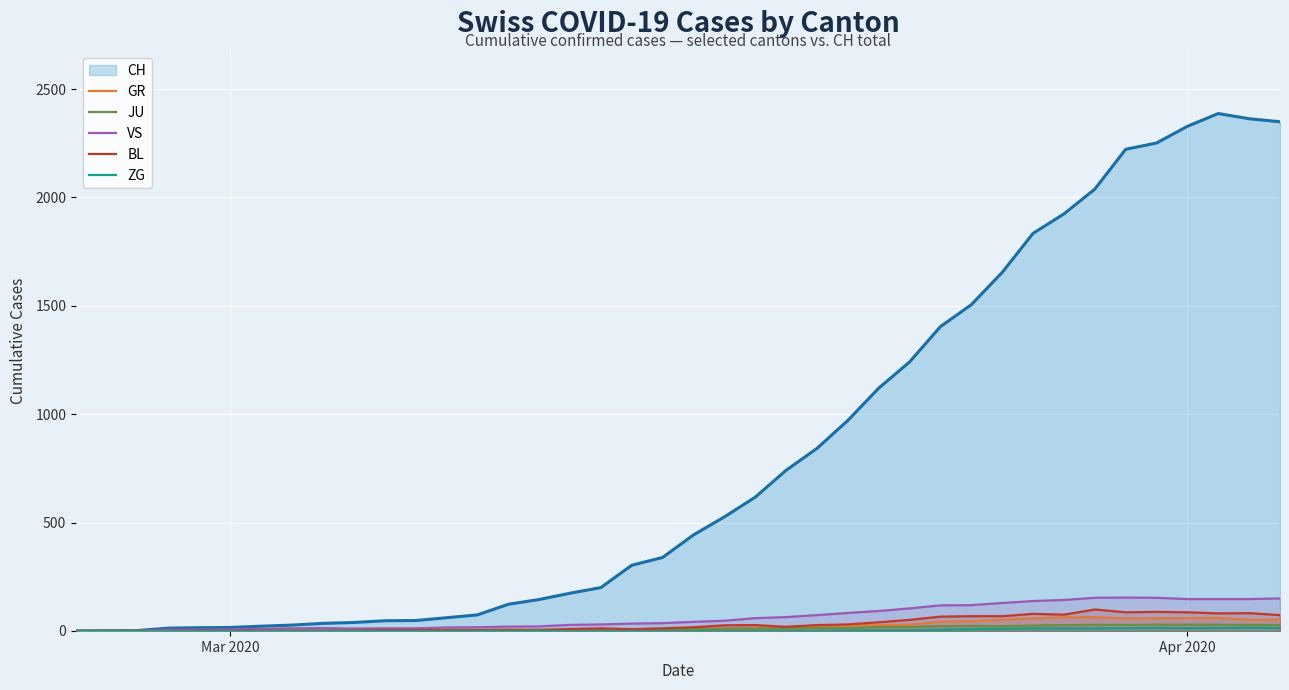

What is the value of the BL point at the 15th from the left?

5